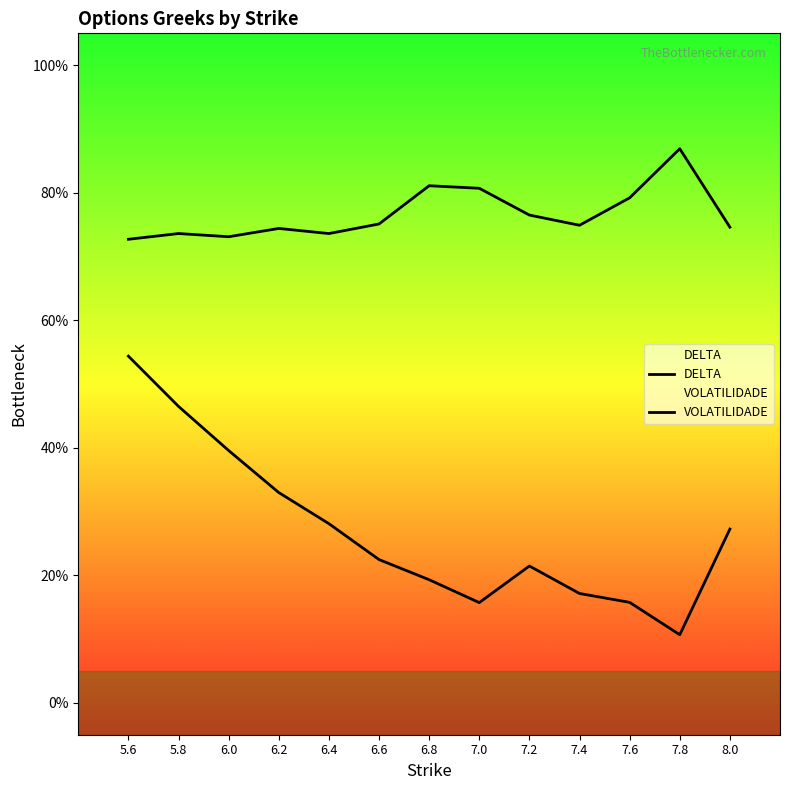

Count the number of data series in this chart.

2